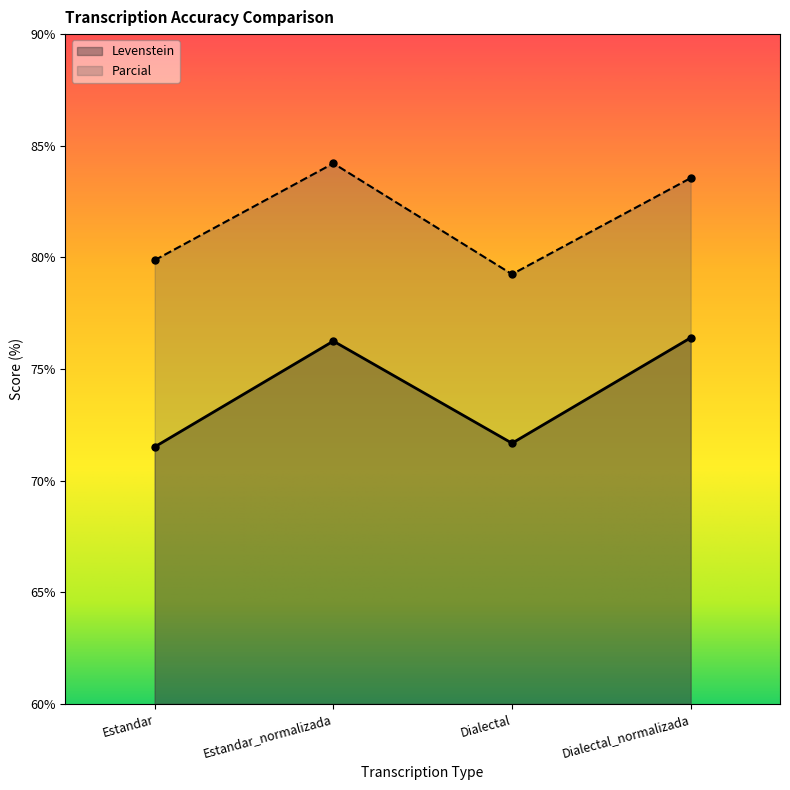

What is the label of the 4th point from the right?

Estandar